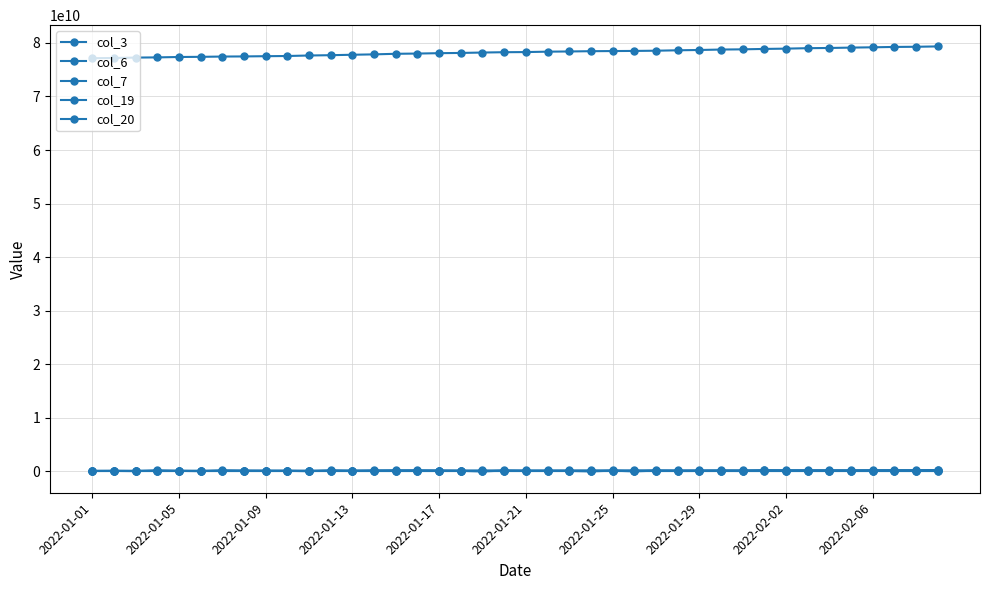

How many data points does each series have?

40